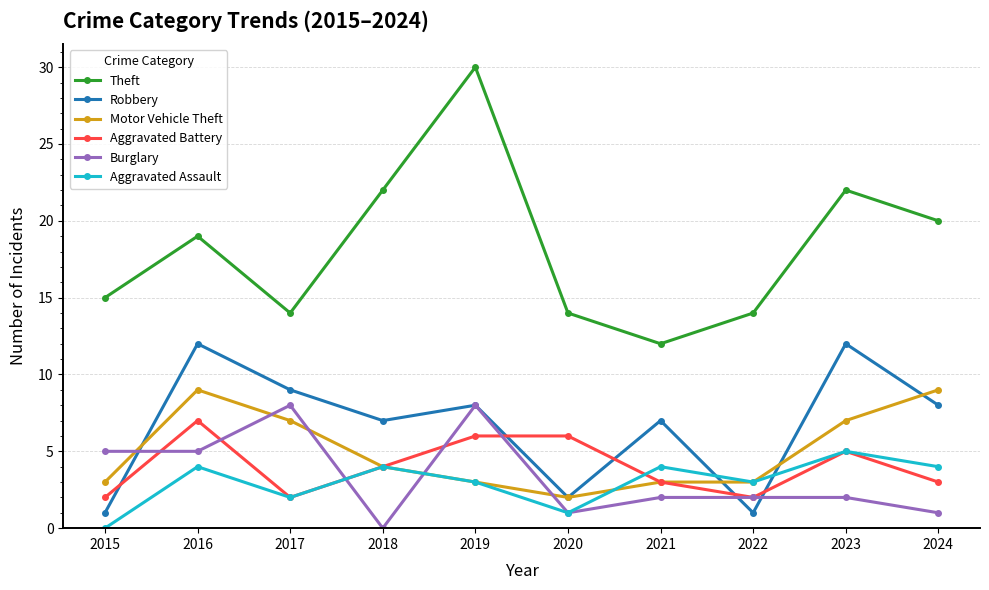

The Robbery series shows 1 at 2022. True or false?

True